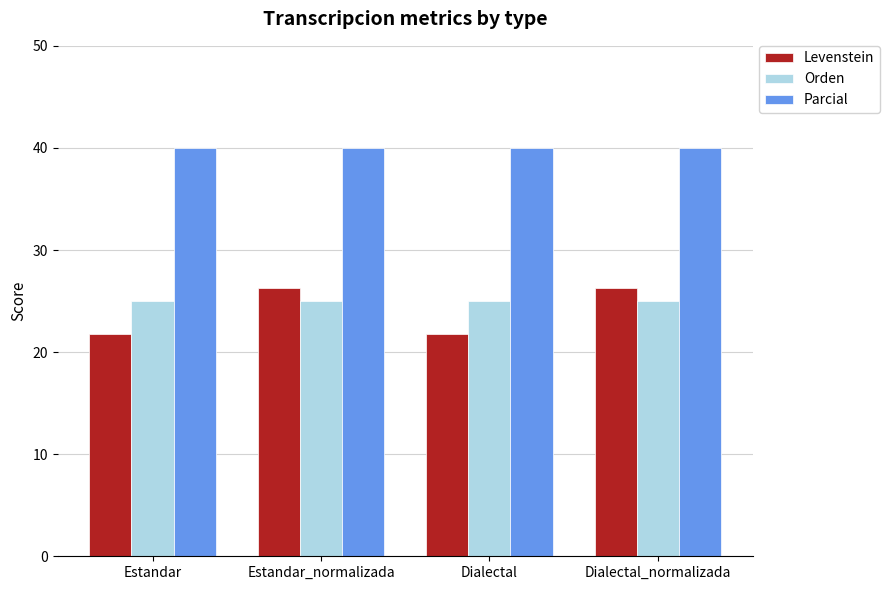

Reading left to right, list all the values displayed in this chart.

Levenstein: 21.7	26.3	21.7	26.3
Orden: 25.0	25.0	25.0	25.0
Parcial: 40.0	40.0	40.0	40.0